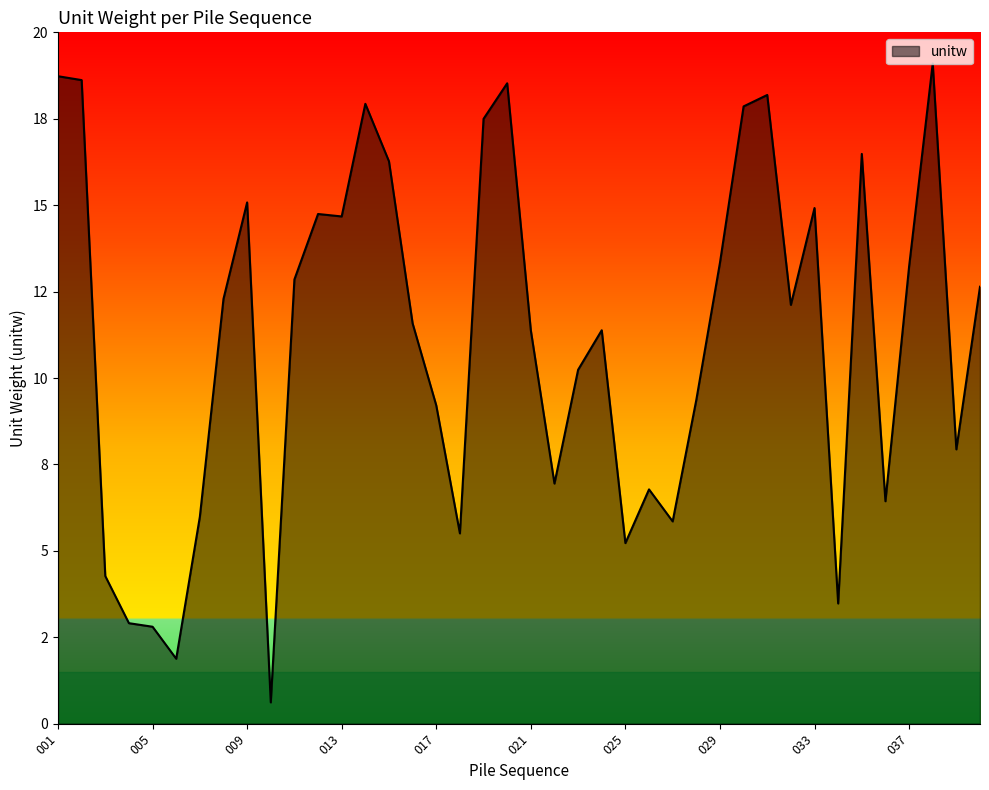

Is this an area chart (filled region under the line)?

Yes